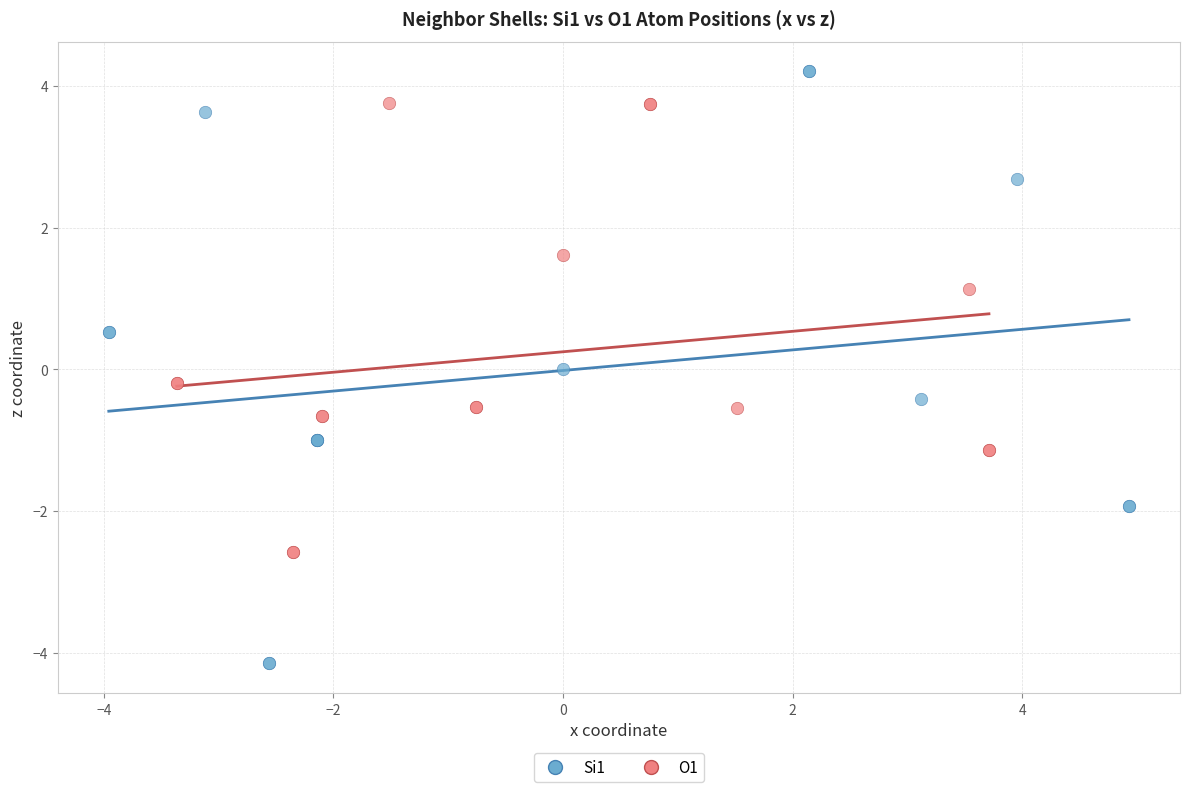

Which series contains the lowest Y value?

Si1